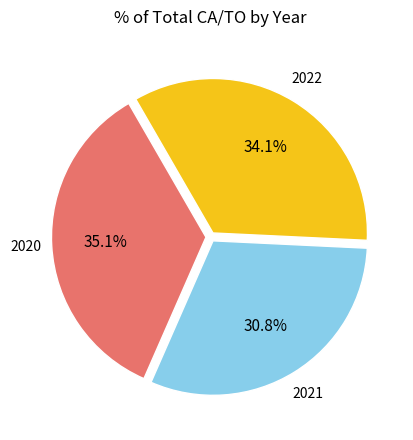

Does any single category account for the majority?

No